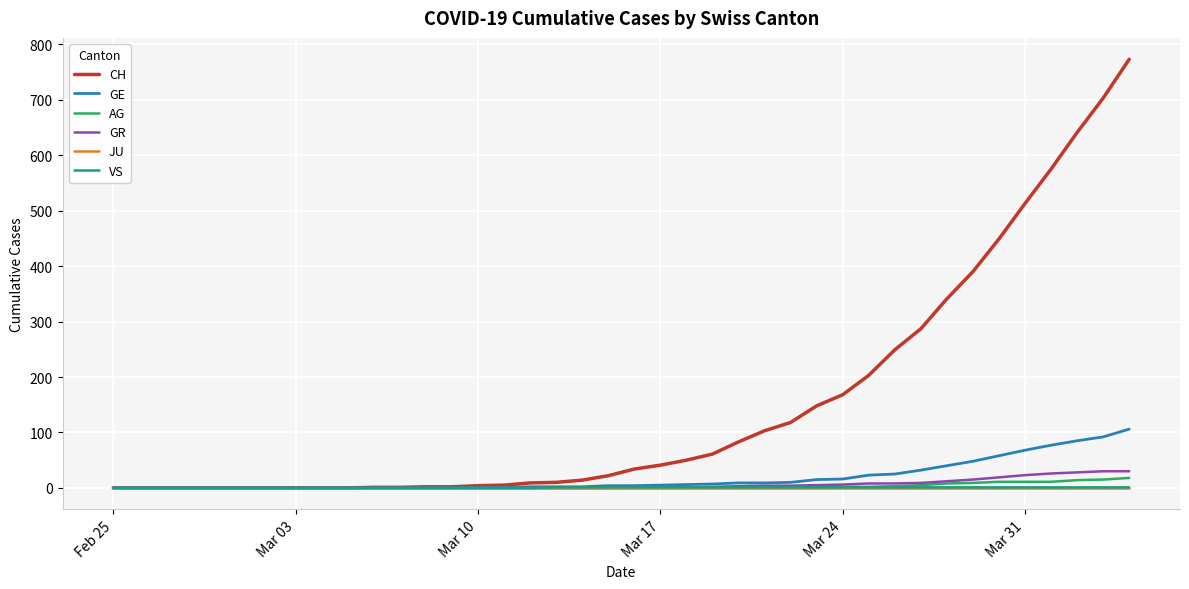

Does the chart display data point markers on the line(s)?

No